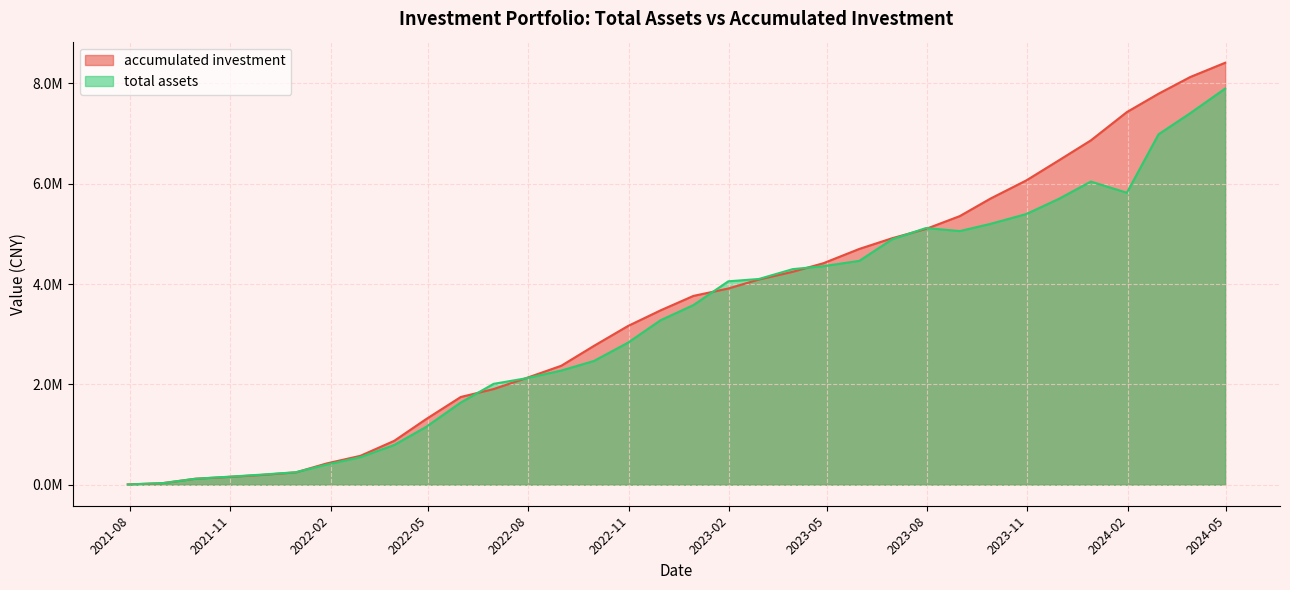

Reading left to right, what are all the values shown in this chart?

total assets: 2021-07-30=3953.9	2021-08-31=30185.5	2021-09-30=117687.0	2021-10-29=156065.2	2021-11-30=200500.6	2021-12-31=247884.1	2022-01-28=399422.0	2022-02-28=548163.9	2022-03-31=791207.1	2022-04-29=1148484.7	2022-05-31=1637875.9	2022-06-30=2009970.1	2022-07-29=2117868.3	2022-08-31=2275306.8	2022-09-30=2467431.5	2022-10-31=2830055.4	2022-11-30=3279408.0	2022-12-30=3580619.4	2023-01-31=4054940.9	2023-02-28=4101206.1	2023-03-31=4297670.0	2023-04-28=4356915.7	2023-05-31=4462748.1	2023-06-30=4892523.9	2023-07-31=5116912.2	2023-08-31=5056978.0	2023-09-28=5200013.3	2023-10-31=5397198.4	2023-11-30=5702596.4	2023-12-29=6043907.8	2024-01-31=5821489.7	2024-02-29=6986559.0	2024-03-29=7407013.4	2024-04-30=7897735.3
accumulated investment: 2021-07-30=3953.9	2021-08-31=30342.7	2021-09-30=118000.4	2021-10-29=152459.8	2021-11-30=194066.2	2021-12-31=245217.8	2022-01-28=421993.9	2022-02-28=574770.3	2022-03-31=873748.7	2022-04-29=1303953.2	2022-05-31=1748619.1	2022-06-30=1905837.8	2022-07-29=2118397.3	2022-08-31=2371020.9	2022-09-30=2768369.3	2022-10-31=3162899.6	2022-11-30=3476310.5	2022-12-30=3763857.9	2023-01-31=3911318.0	2023-02-28=4091205.9	2023-03-31=4244668.9	2023-04-28=4415397.7	2023-05-31=4701076.0	2023-06-30=4913912.8	2023-07-31=5099420.3	2023-08-31=5355510.9	2023-09-28=5703941.5	2023-10-31=6068134.4	2023-11-30=6471219.0	2023-12-29=6865089.2	2024-01-31=7429784.6	2024-02-29=7795825.8	2024-03-29=8128674.2	2024-04-30=8413009.3